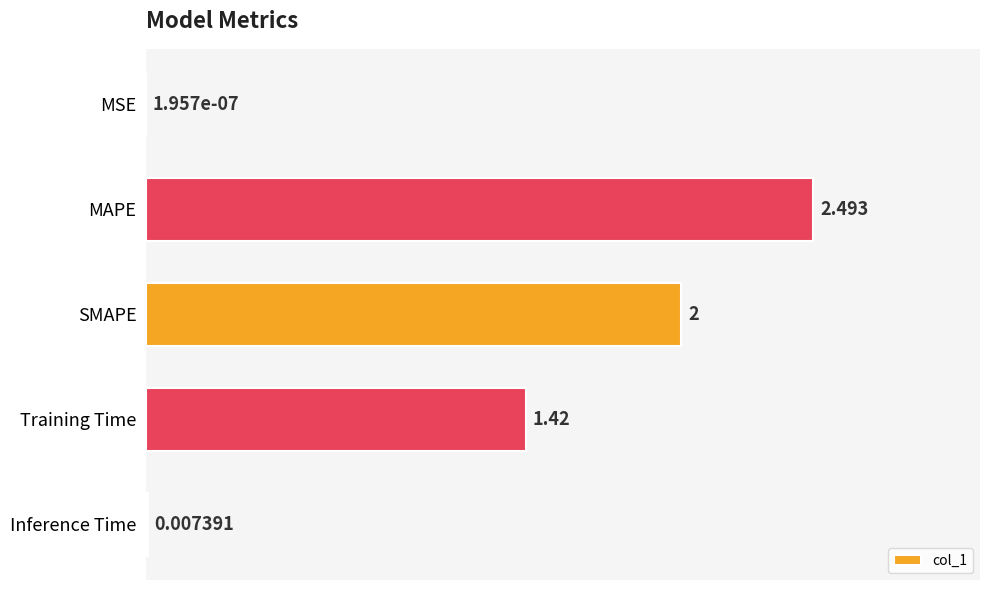

Which category has the highest value across all series?

MAPE